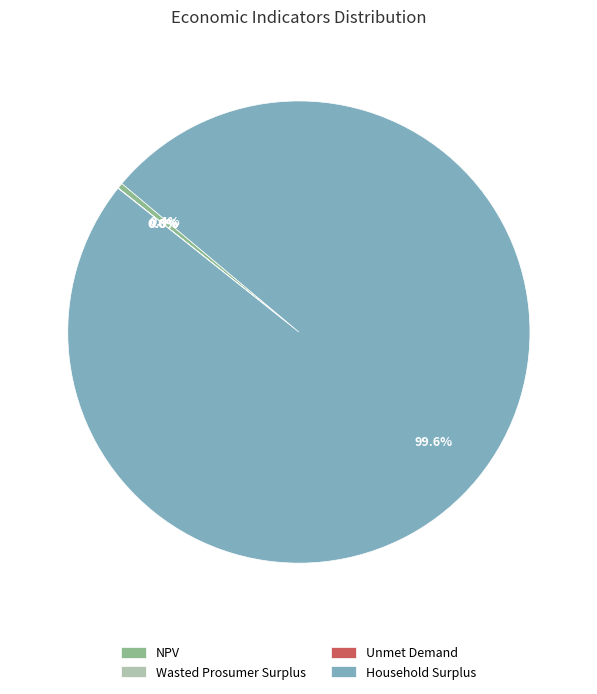

What is the largest slice in the pie chart?

Household Surplus